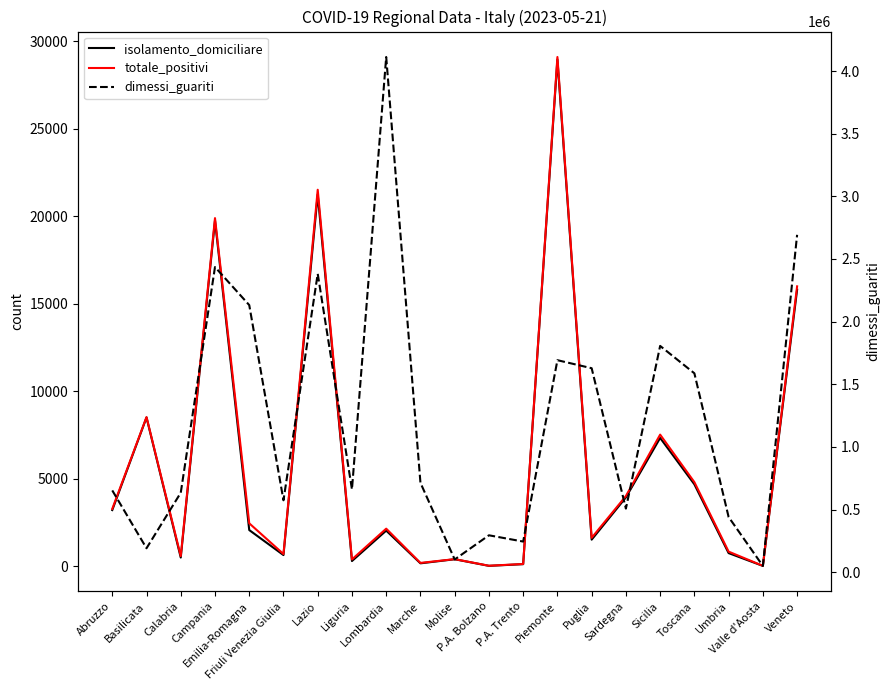

True or false: totale_positivi and isolamento_domiciliare intersect in this chart.

False